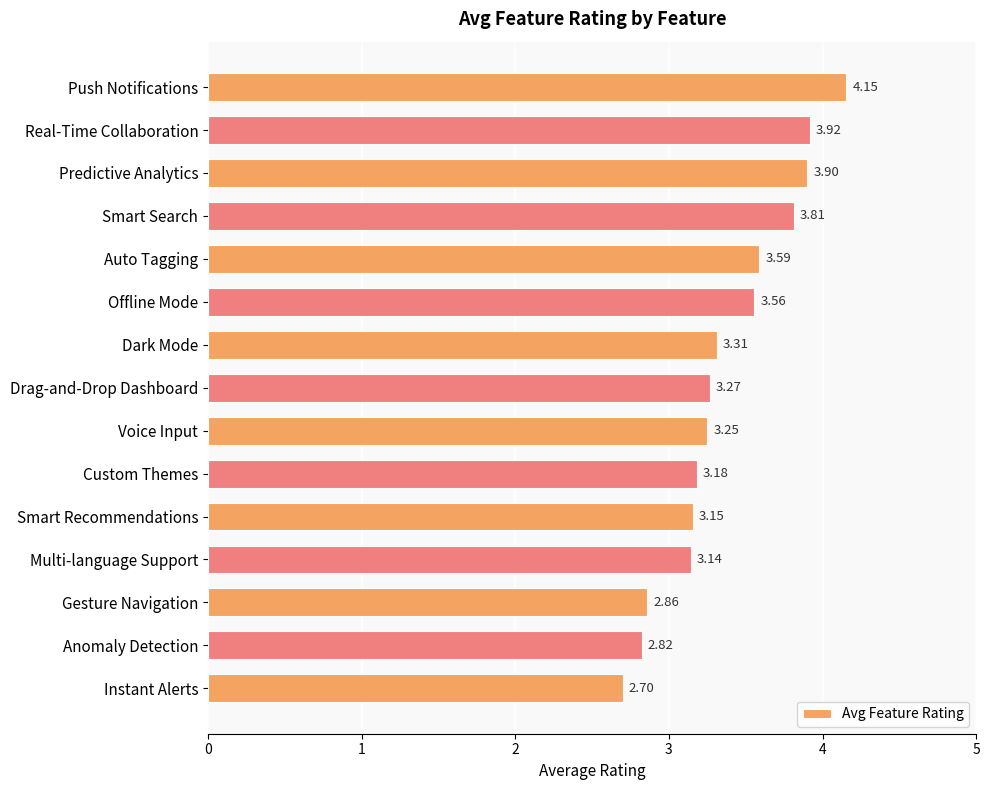

How many values exceed 3?

12